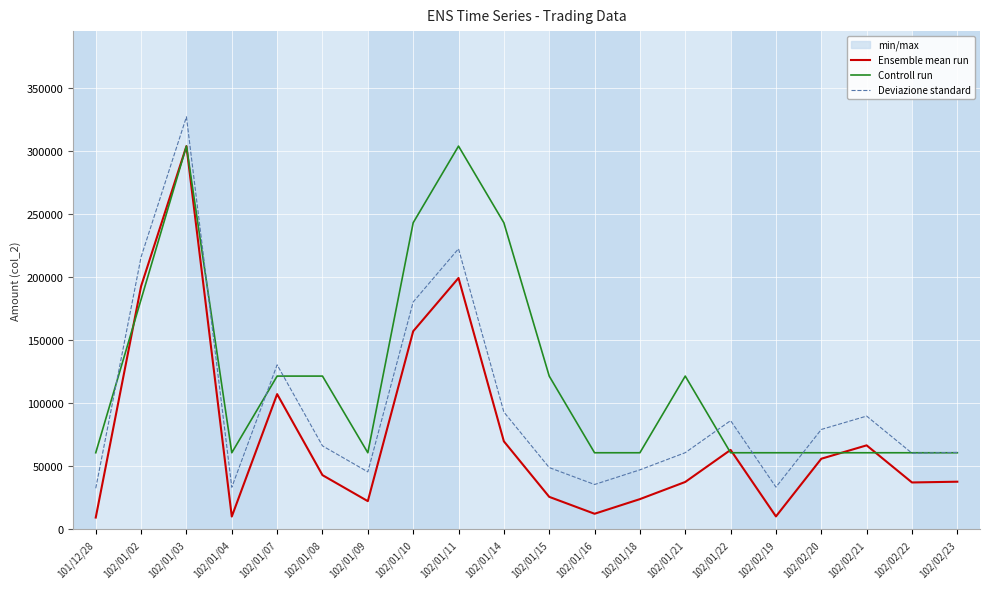

Which series has the widest spread of values?

Ensemble mean run